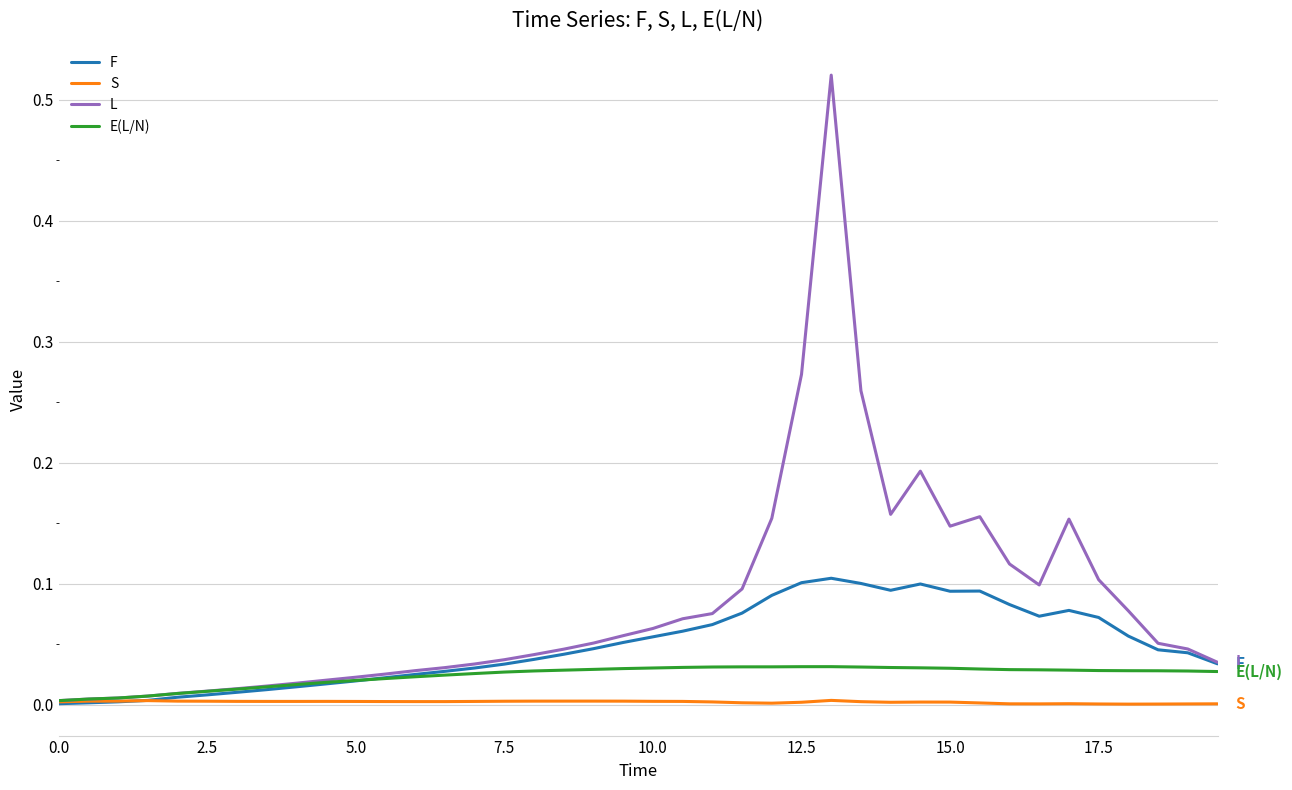

Rank the series by their average value, from highest to lowest.

L, F, E(L/N), S